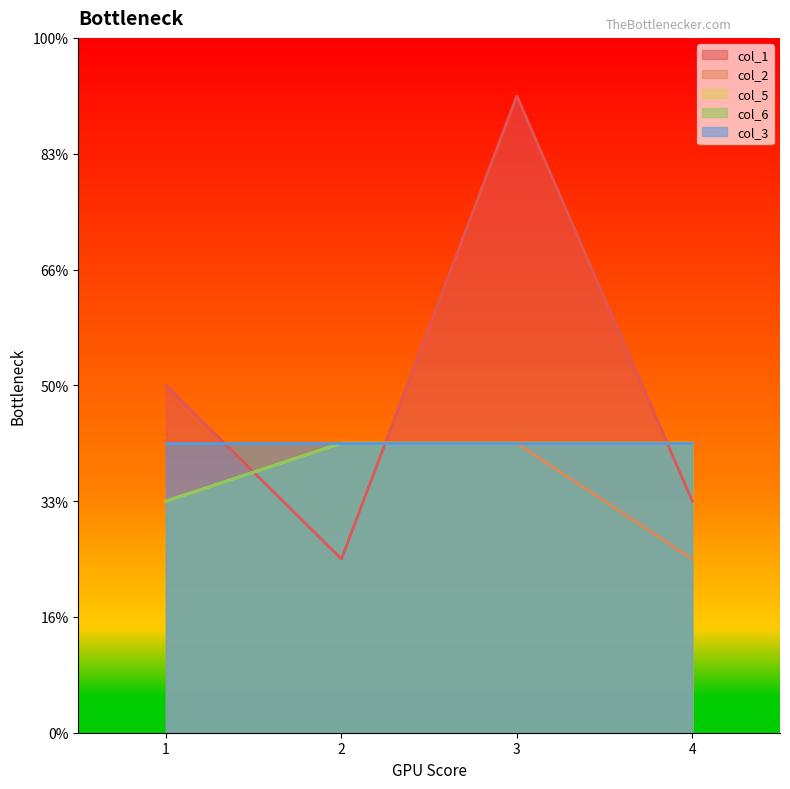

Does the chart display data point markers on the line(s)?

No